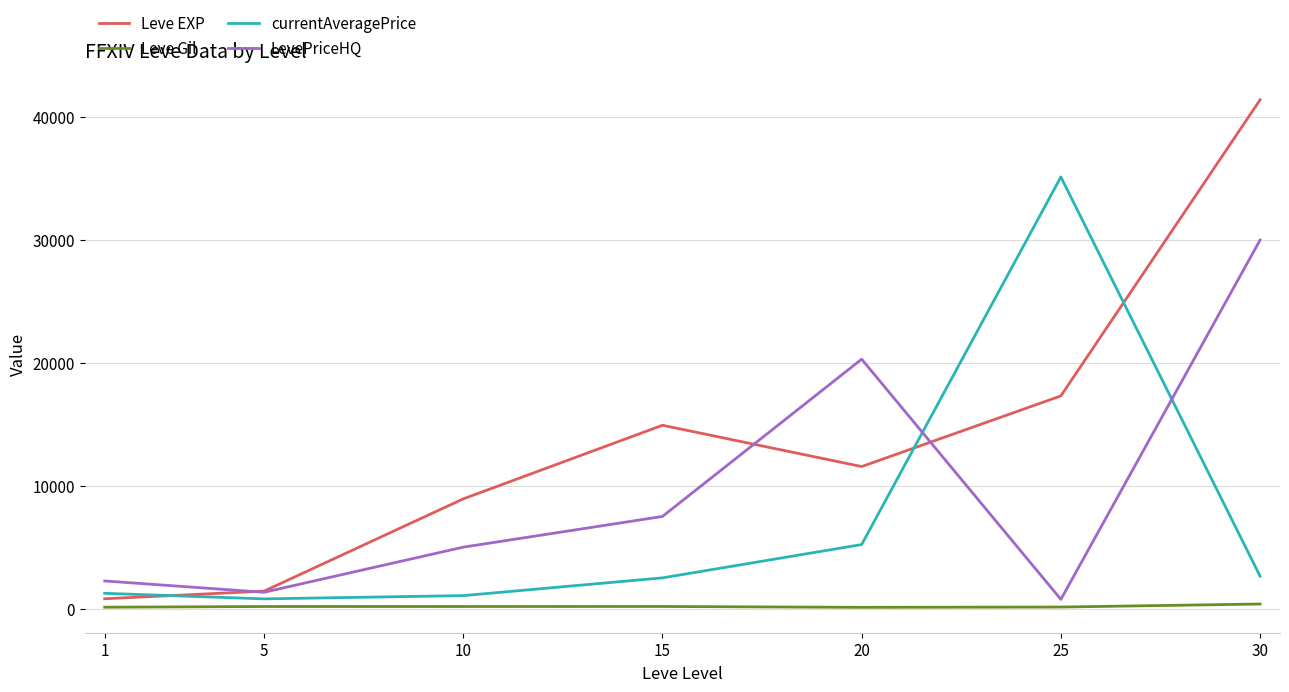

Which series has the largest total across all categories?

Leve EXP